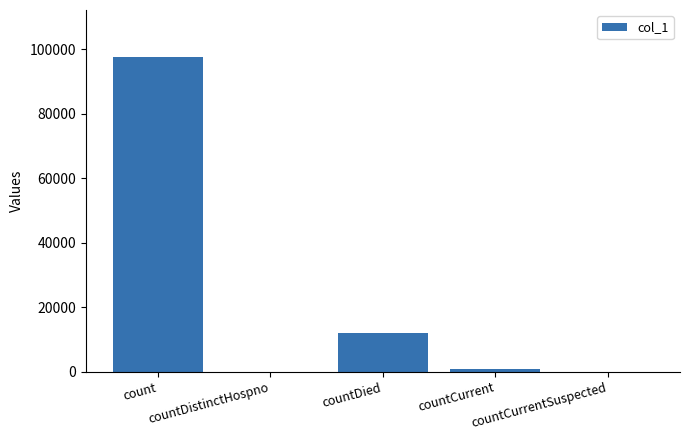

Reading right to left, transcribe all the data shown in this chart.

0	743	12075	0	97538